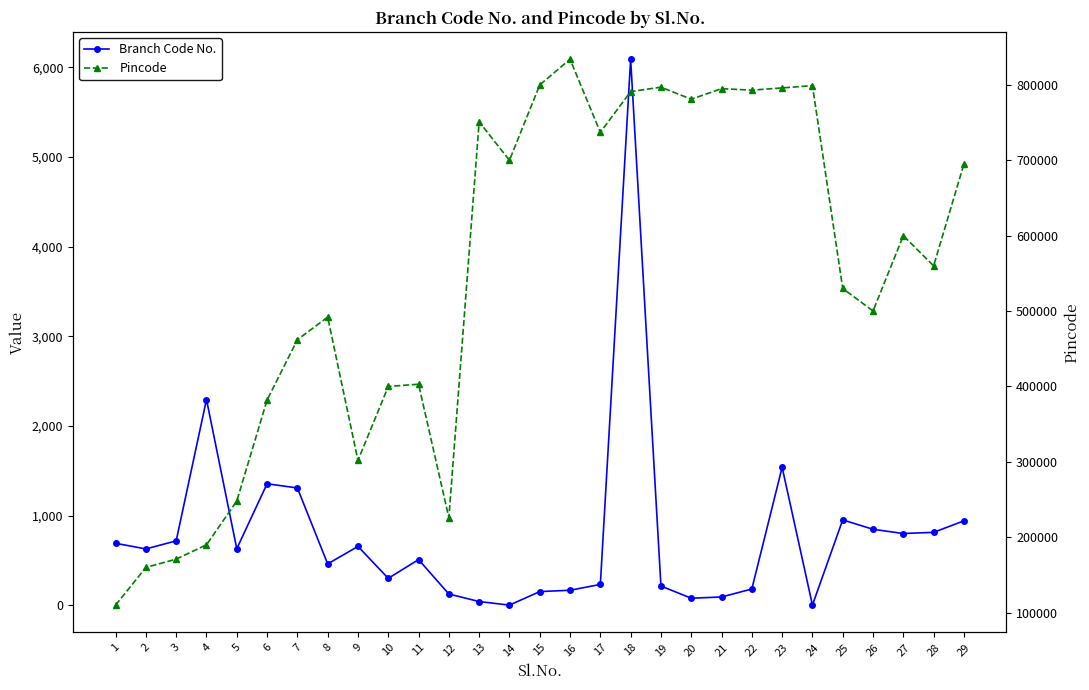

True or false: Pincode and Branch Code No. cross at least once.

False